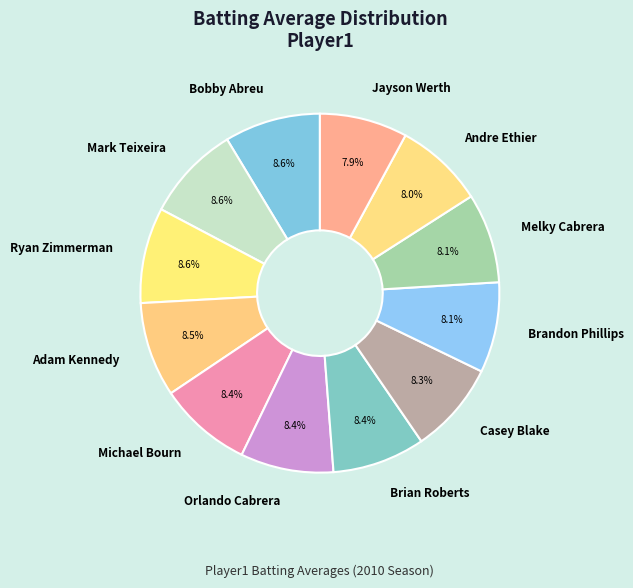

What percentage is NOT represented by Michael Bourn?

91.6%